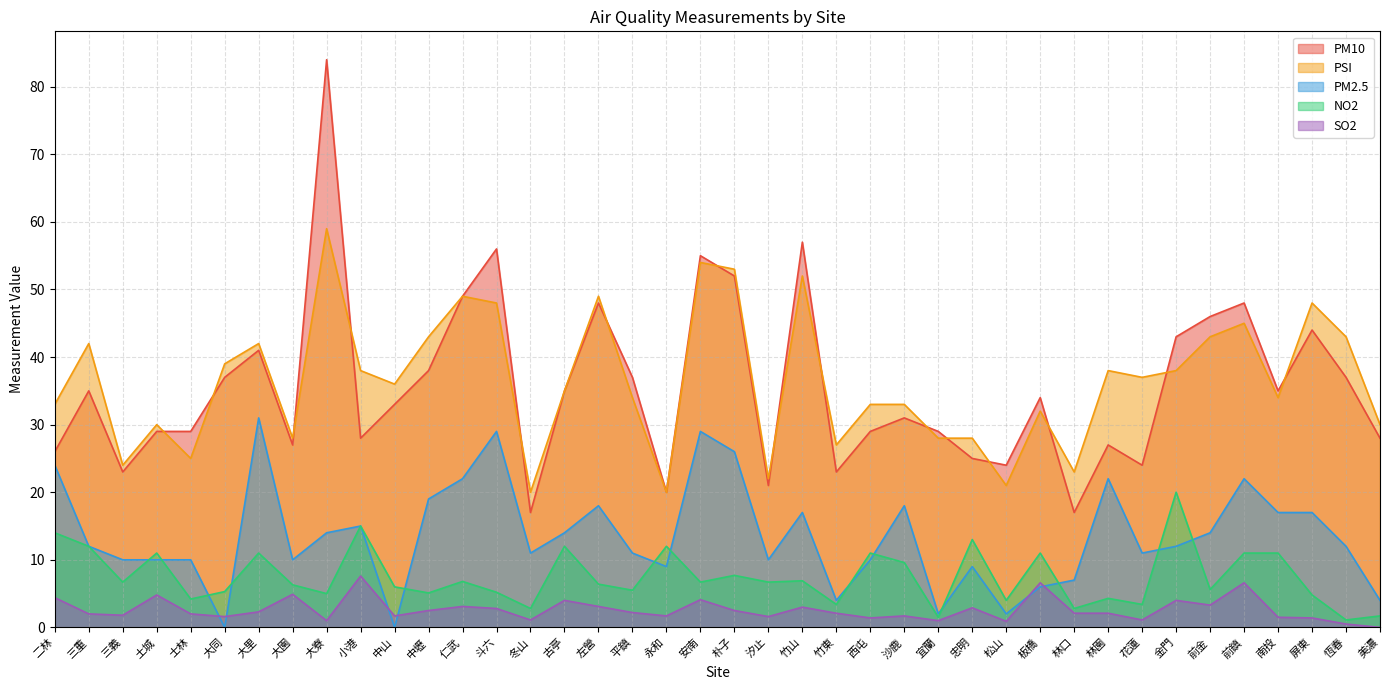

How many intersections are there between SO2 and PM2.5?

6